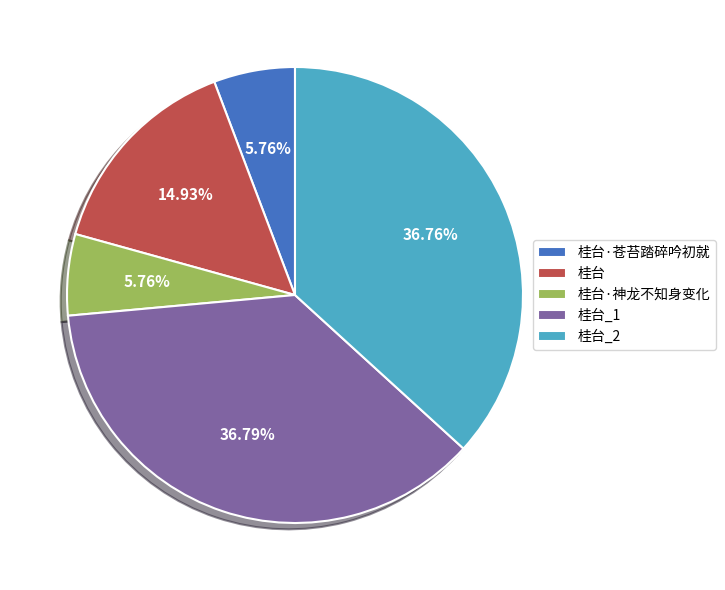

Combined, do 桂台_2 and 桂台·神龙不知身变化 account for over 50%?

No